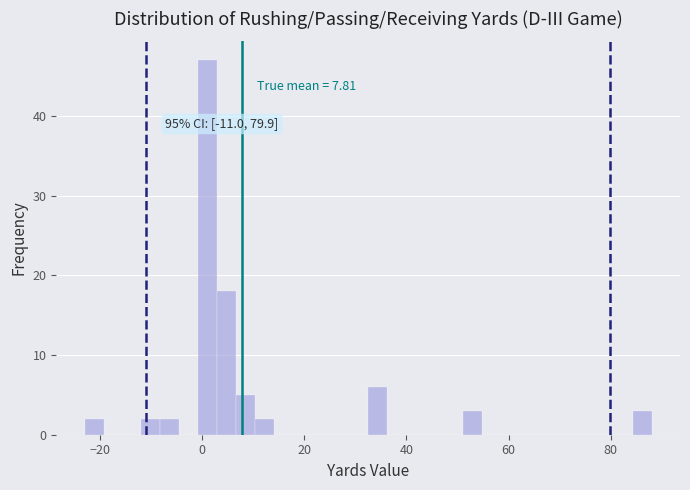

Around what value on the x-axis is the tallest bar? Give the approximate position of its centre, as read against the axis.

2